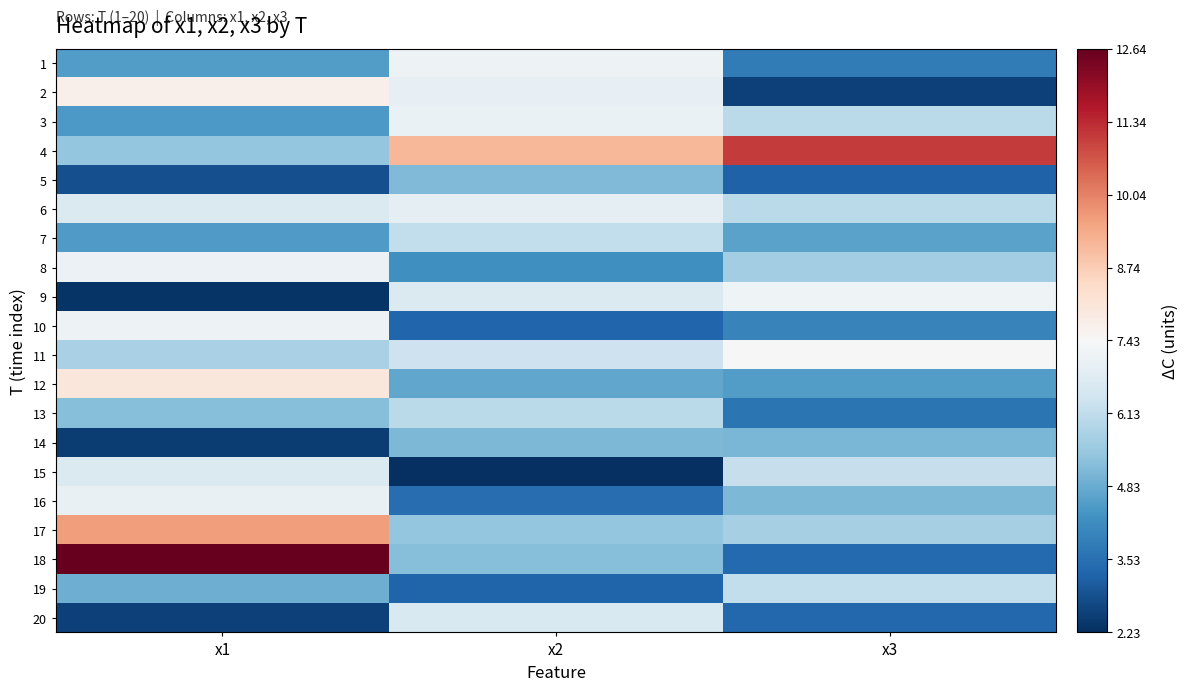

Which series has the largest total across all categories?

4